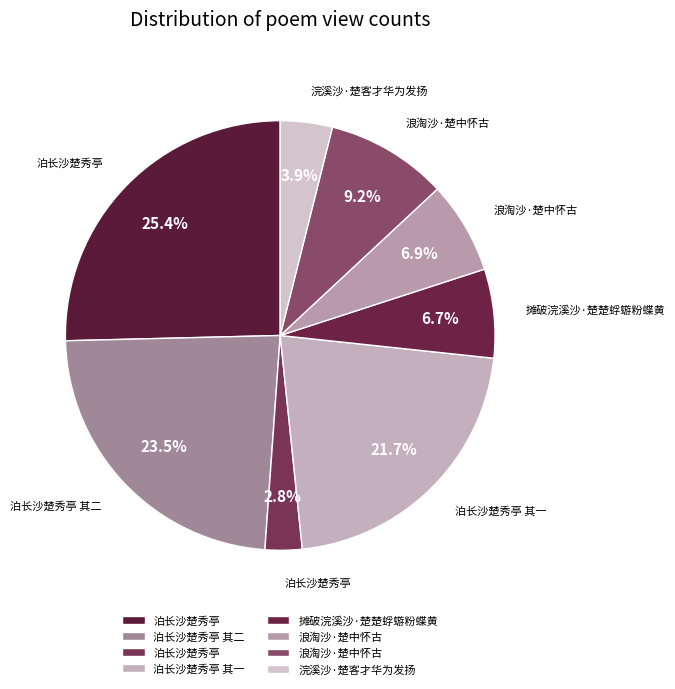

How many slices are in this pie chart?

8